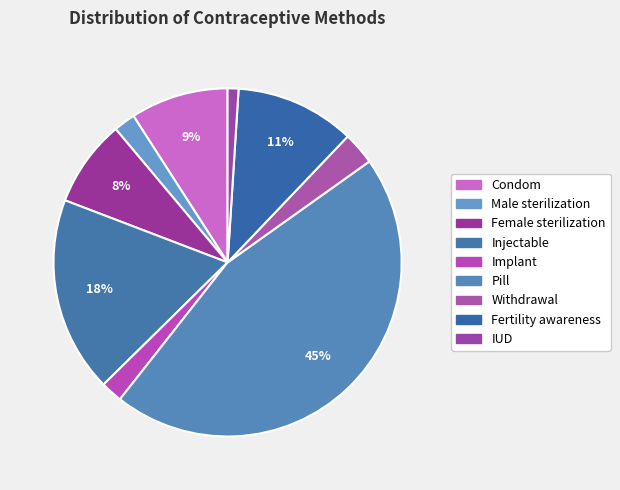

What is the largest slice in the pie chart?

Pill